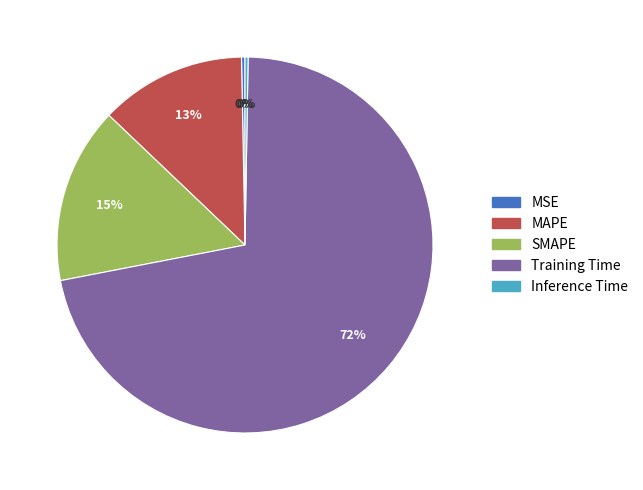

True or false: MSE accounts for 14% of the total.

False